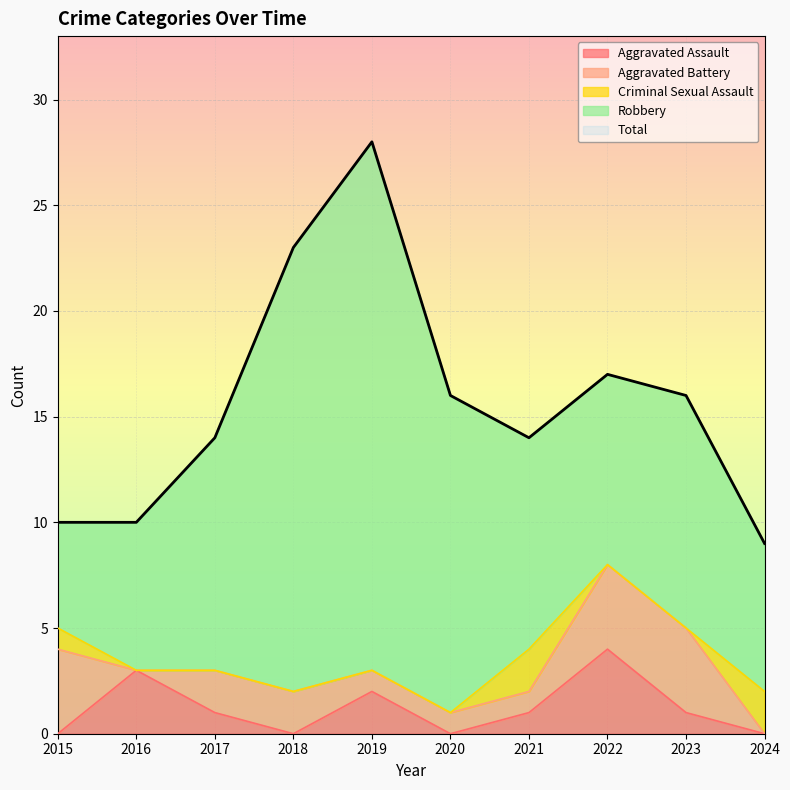

At which category does Aggravated Assault reach its first local peak?

2016